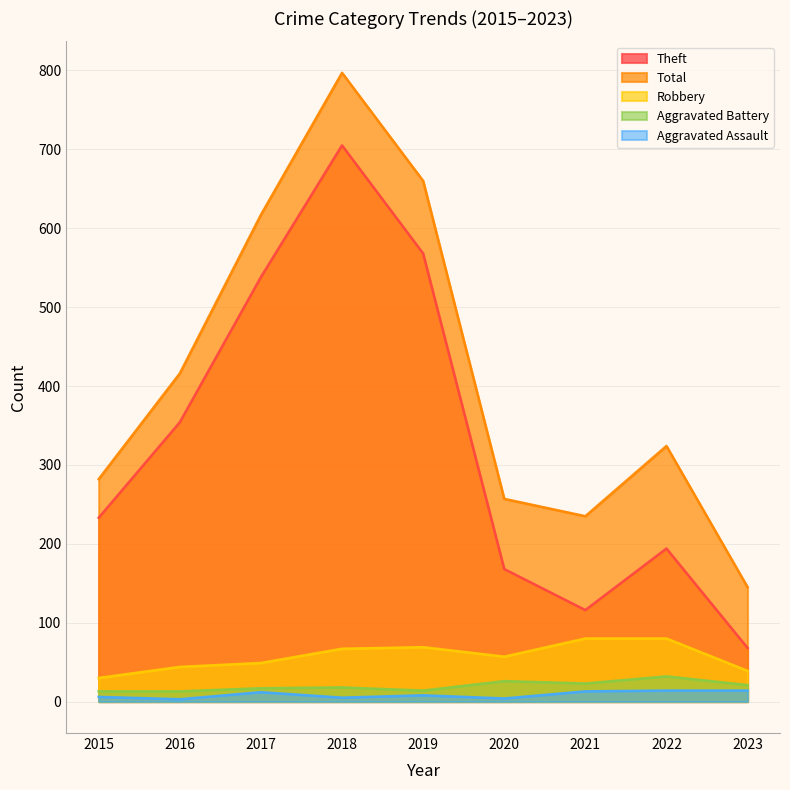

Where is Theft nearest to the value 386?

2016